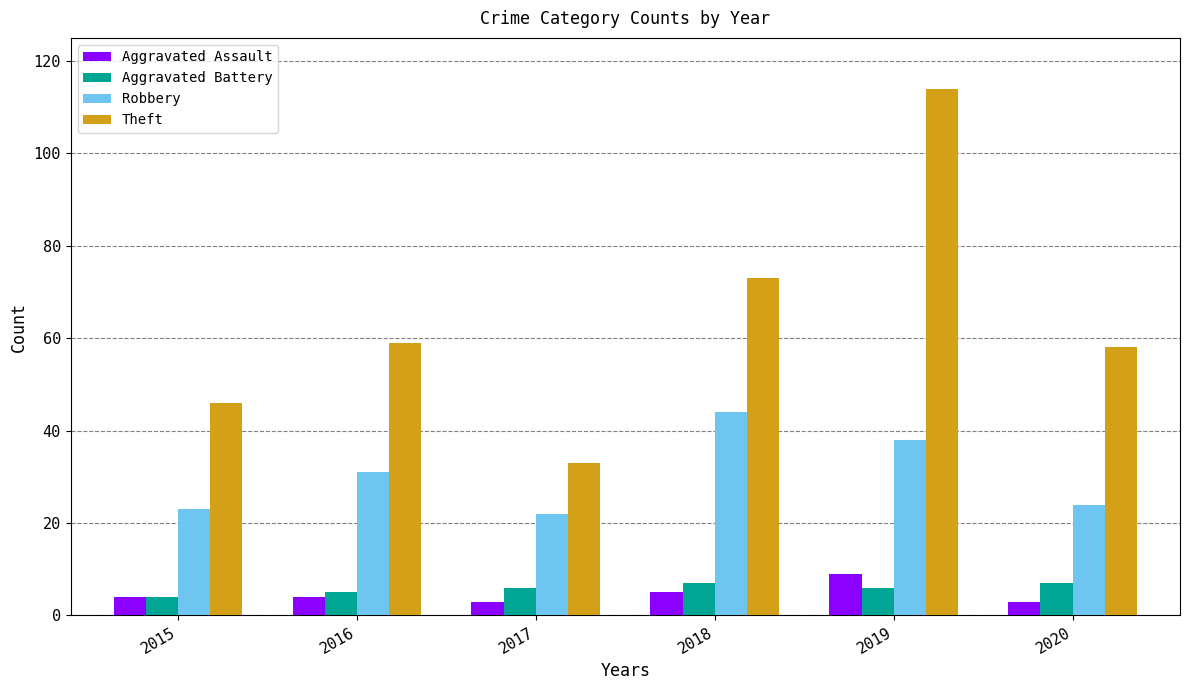

What is the value of the Aggravated Assault bar at the 3rd from the left?

3